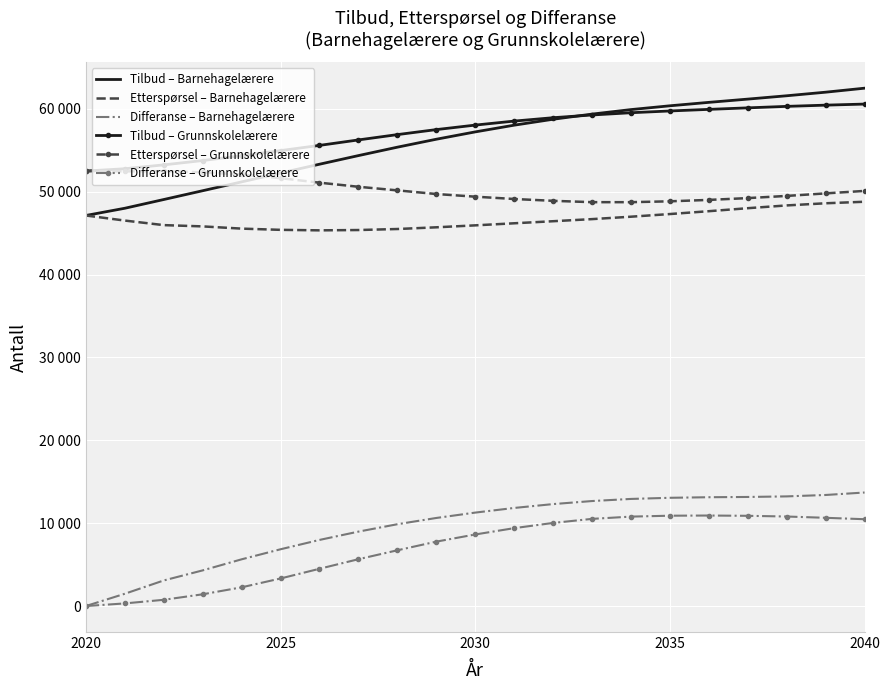

What is the value of the Tilbud – Grunnskolelærere point at the 1st from the left?

52497